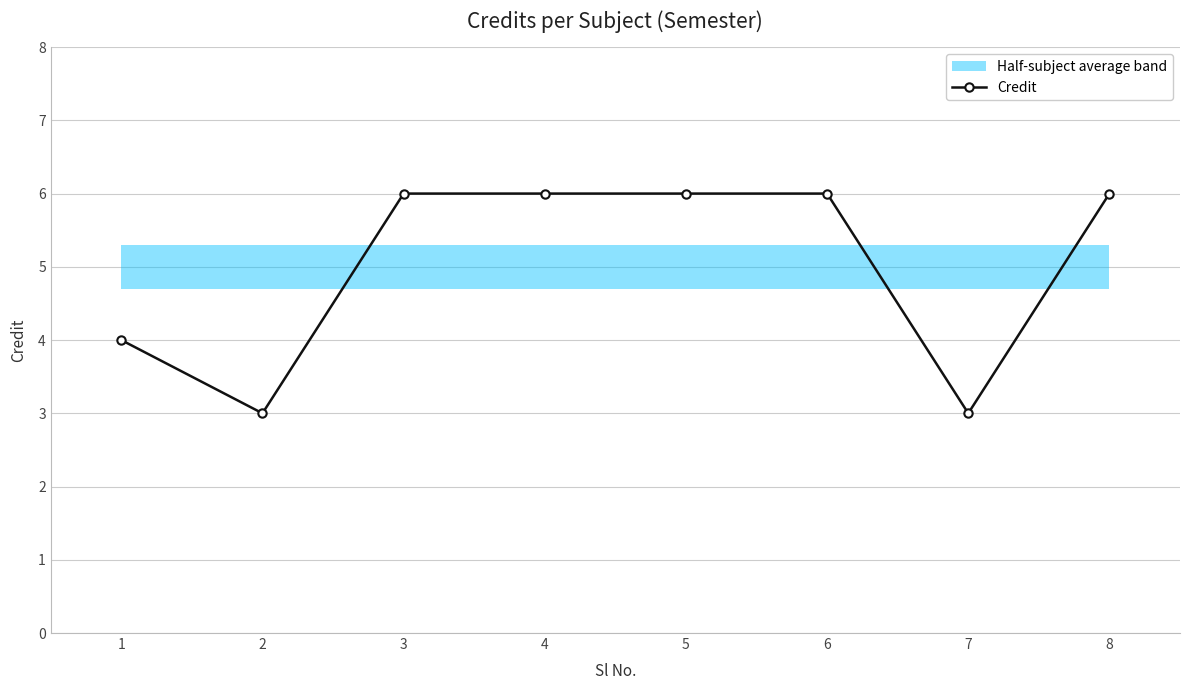

What is the difference between the values at 8 and 1?

2